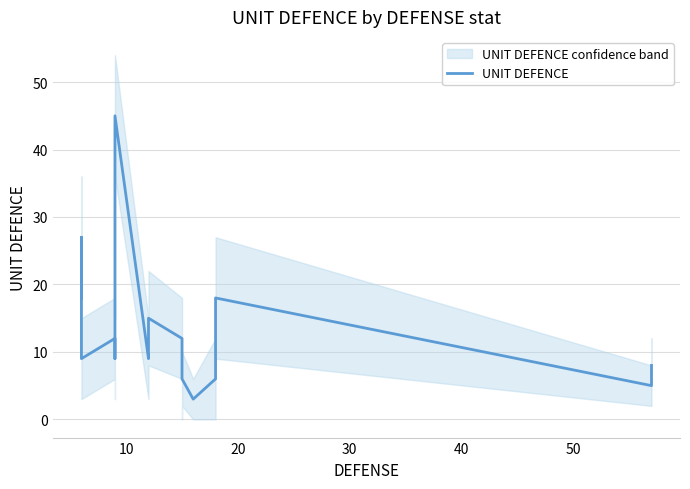

What is the value of the 5th point from the left?

12